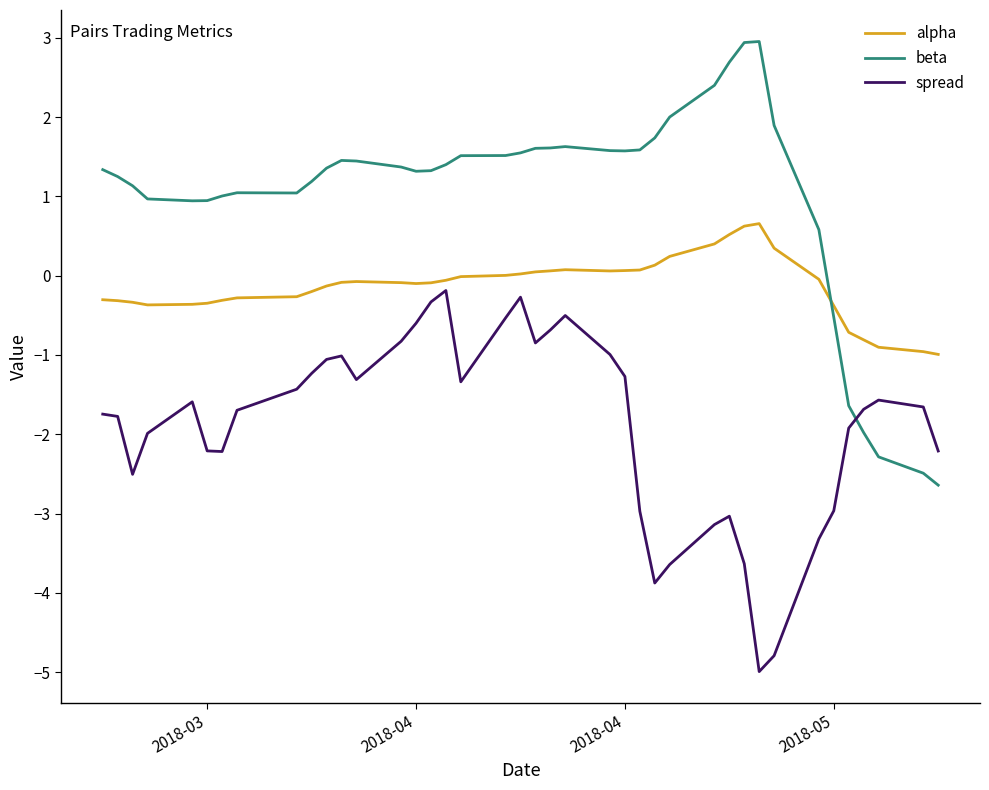

What is the difference between the maximum and minimum values in the alpha series?

1.6